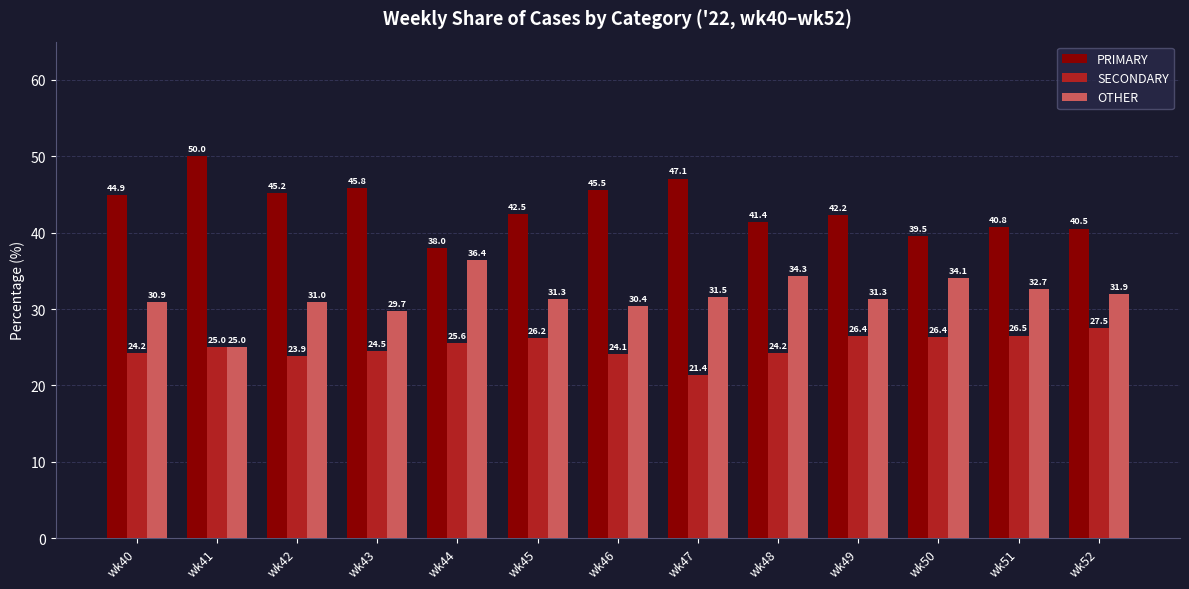

Does the chart contain stacked bars?

No